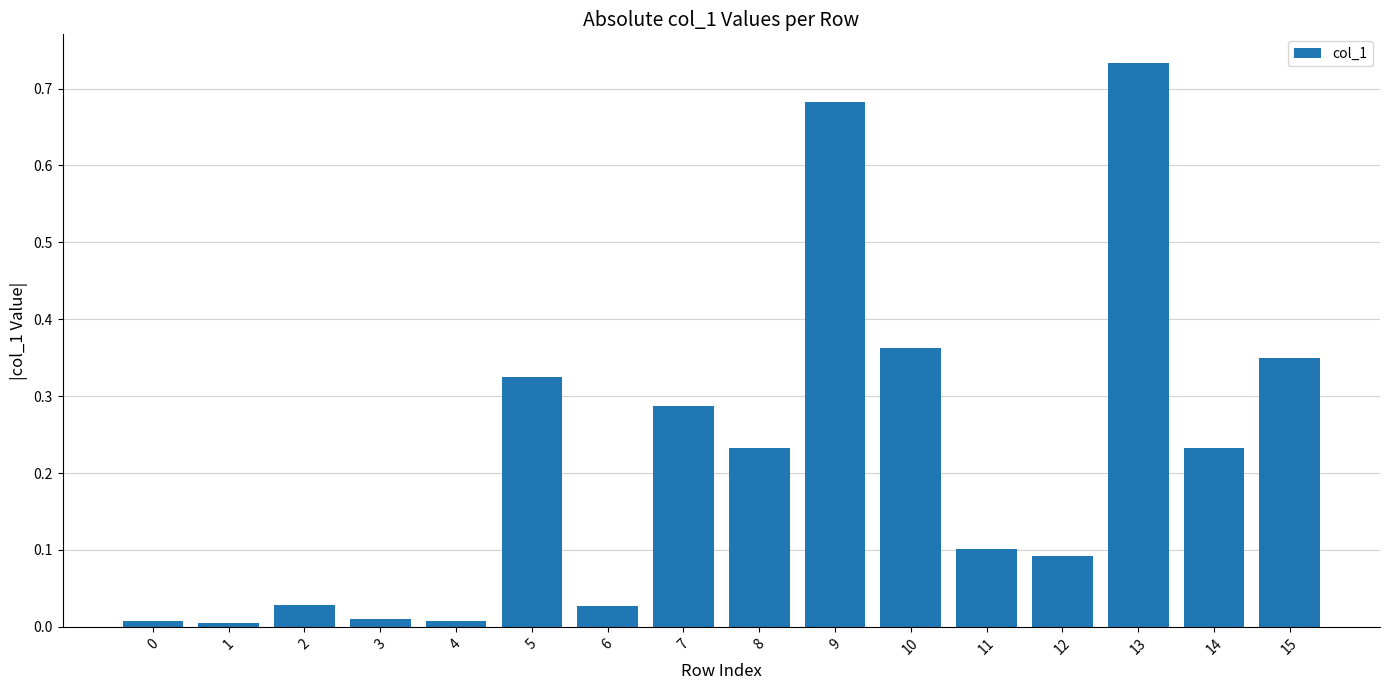

At which category does the chart reach its peak across all series?

13